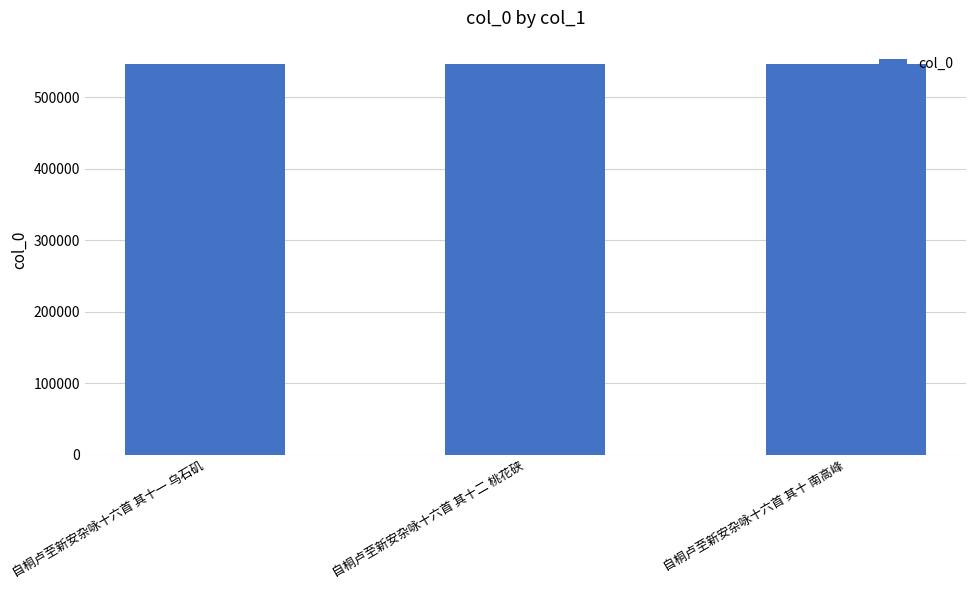

What is the difference between the second highest and minimum values?

1